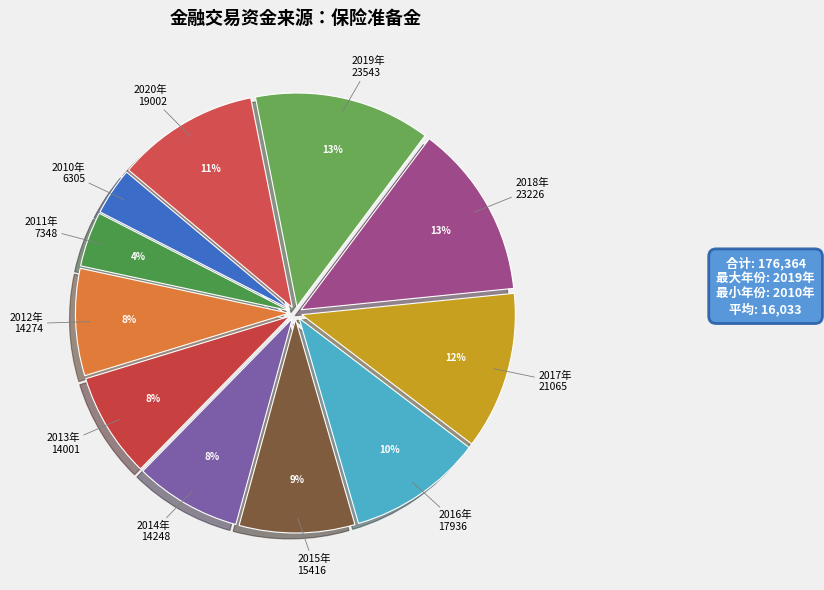

Combined, do 2020年 and 2013年 account for over 50%?

No